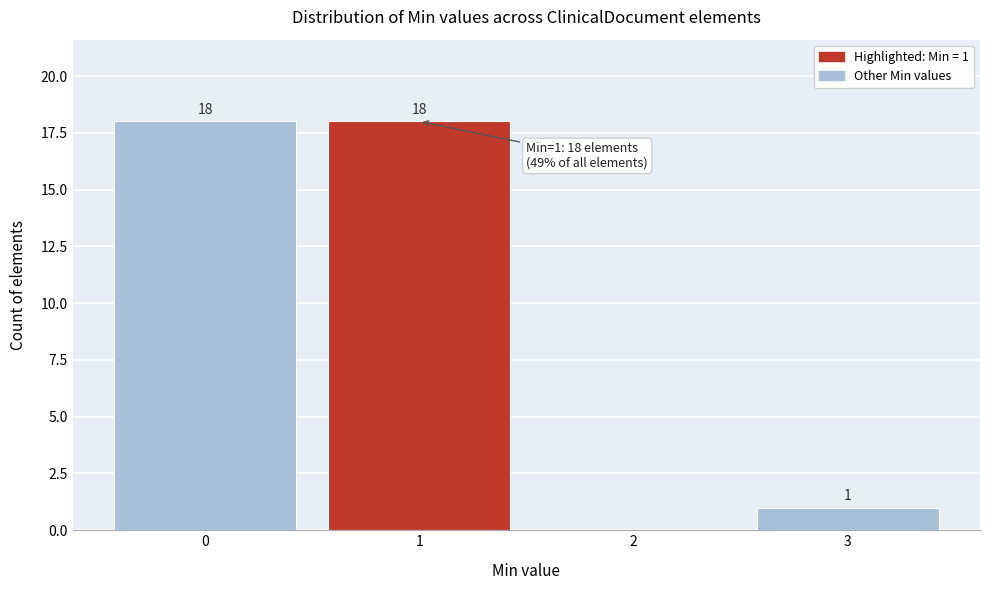

Reading left to right, what are all the values shown in this chart?

0=18	1=18	2=0	3=1